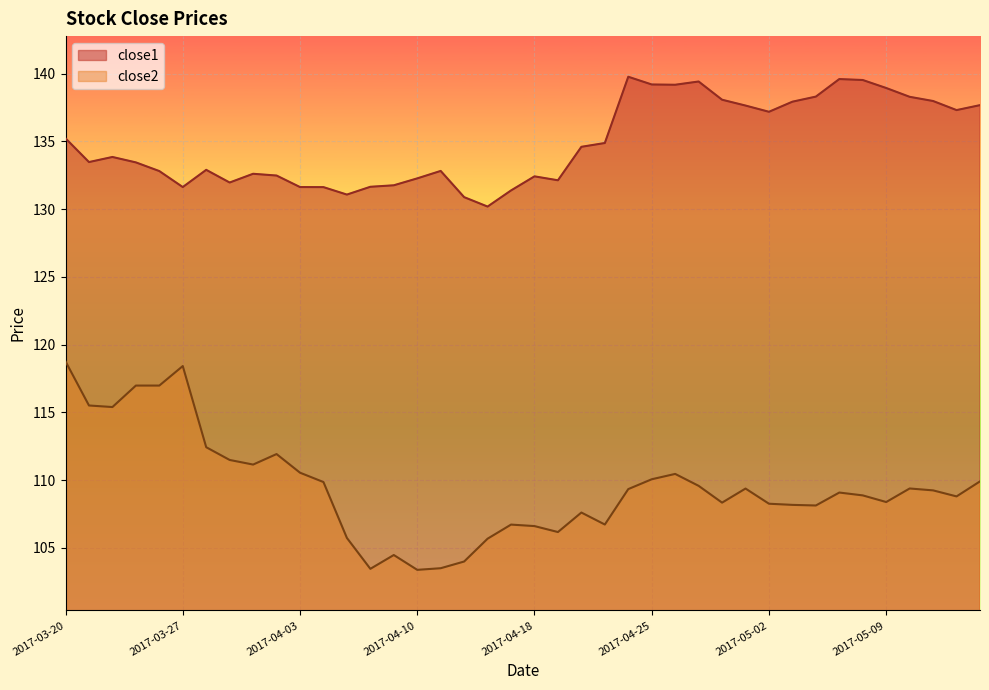

Rank the series at 2017-04-03 from lowest to highest value.

close2, close1